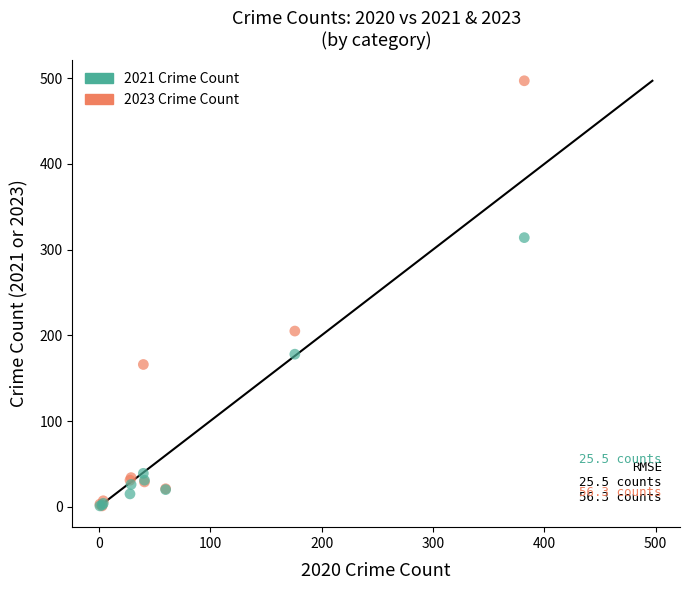

In the 2023 Crime Count series, what Y value is closest to 249?

205